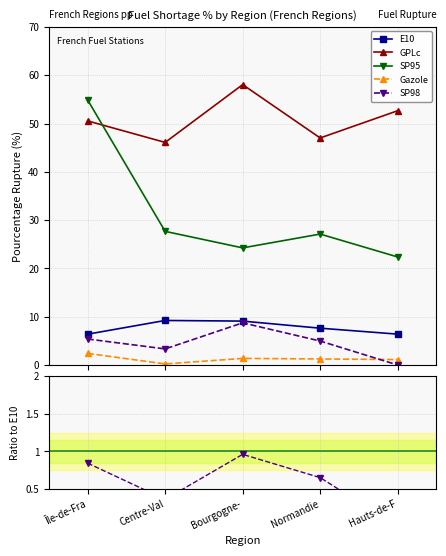

Reading right to left, what are all the values shown in this chart?

E10: 6.4	7.6	9.1	9.2	6.4
GPLc: 52.6	47.0	58.1	46.1	50.5
SP95: 22.4	27.1	24.2	27.7	54.9
Gazole: 1.1	1.2	1.4	0.2	2.4
SP98: 0.0	5.0	8.7	3.3	5.4